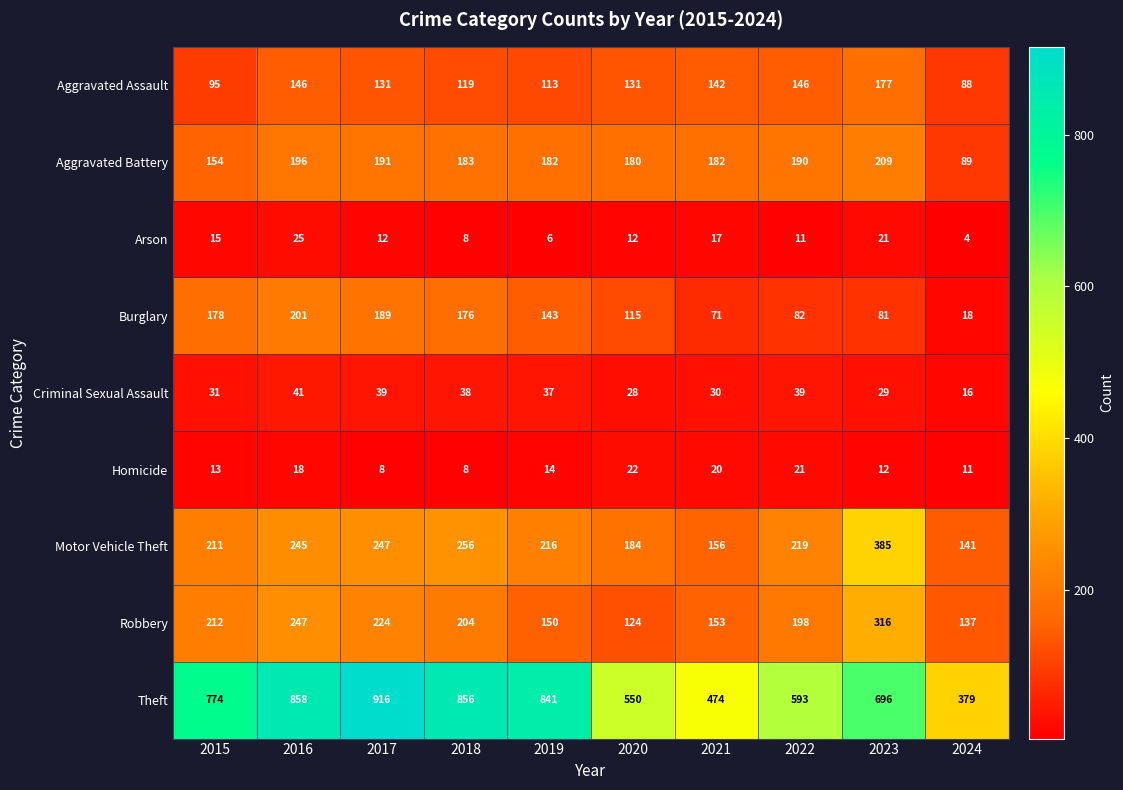

At which label is Arson closest to 14?

2015